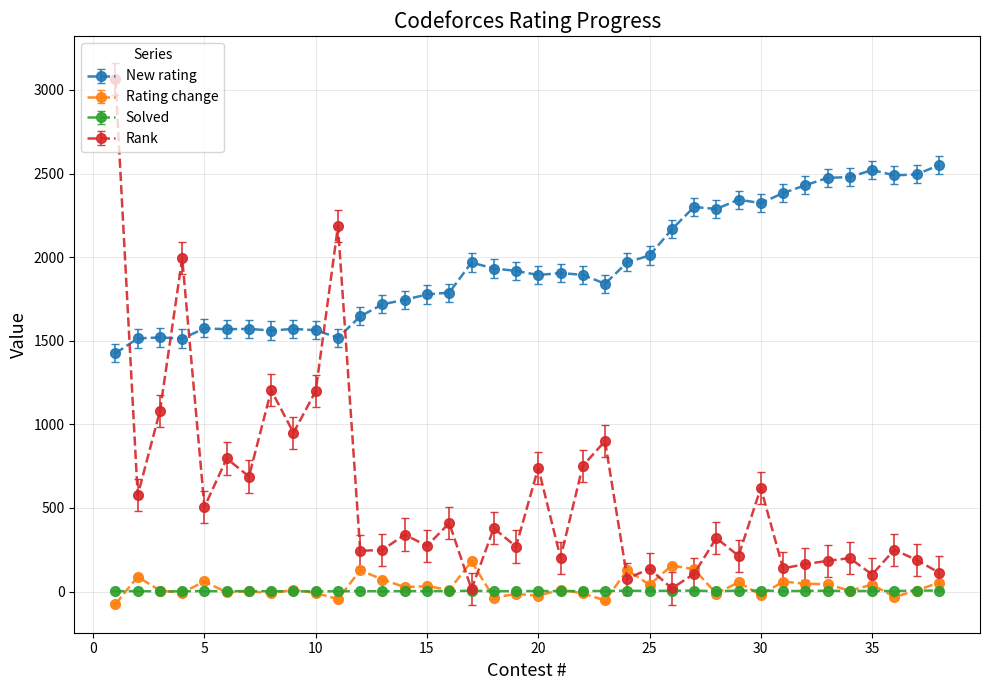

Rank the series by their maximum value, from highest to lowest.

Rank, New rating, Rating change, Solved